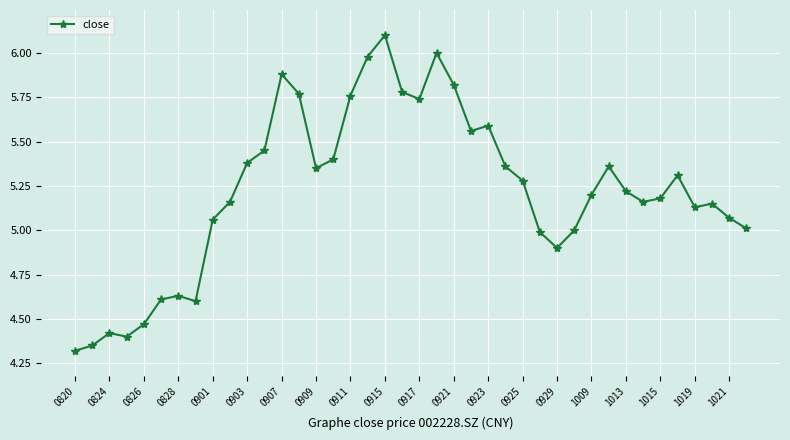

True or false: there are more than 2 points higher than both neighbors.

True